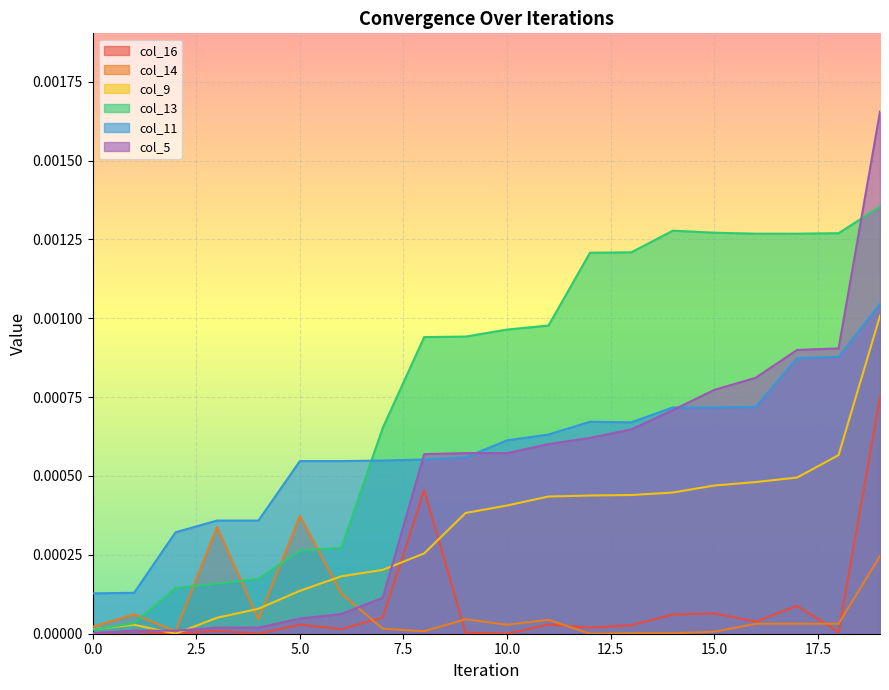

List the series in order of their peak value, lowest first.

col_14, col_16, col_9, col_11, col_13, col_5